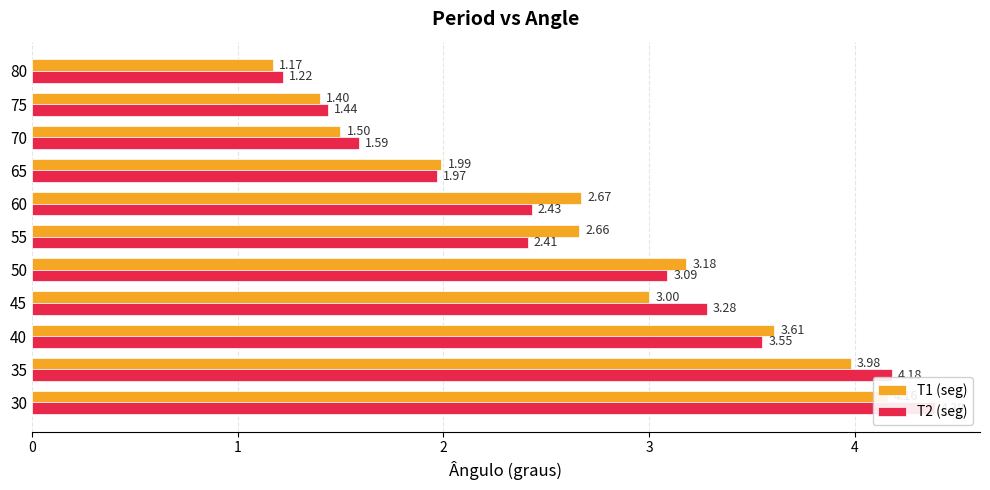

Rank the series by their average value, from highest to lowest.

T2 (seg), T1 (seg)